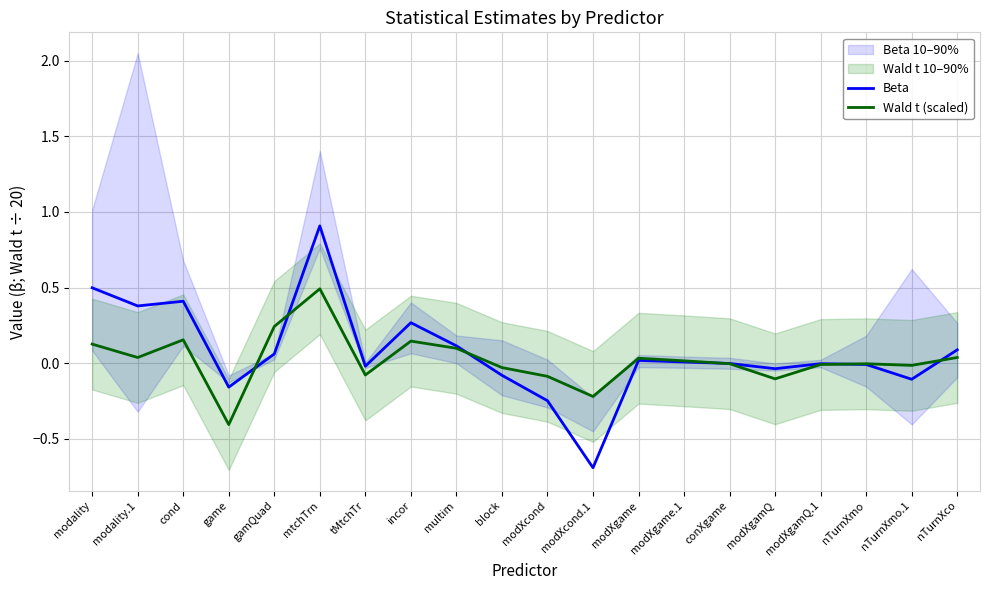

What is the label of the 4th point from the right?

modXgamQ.1